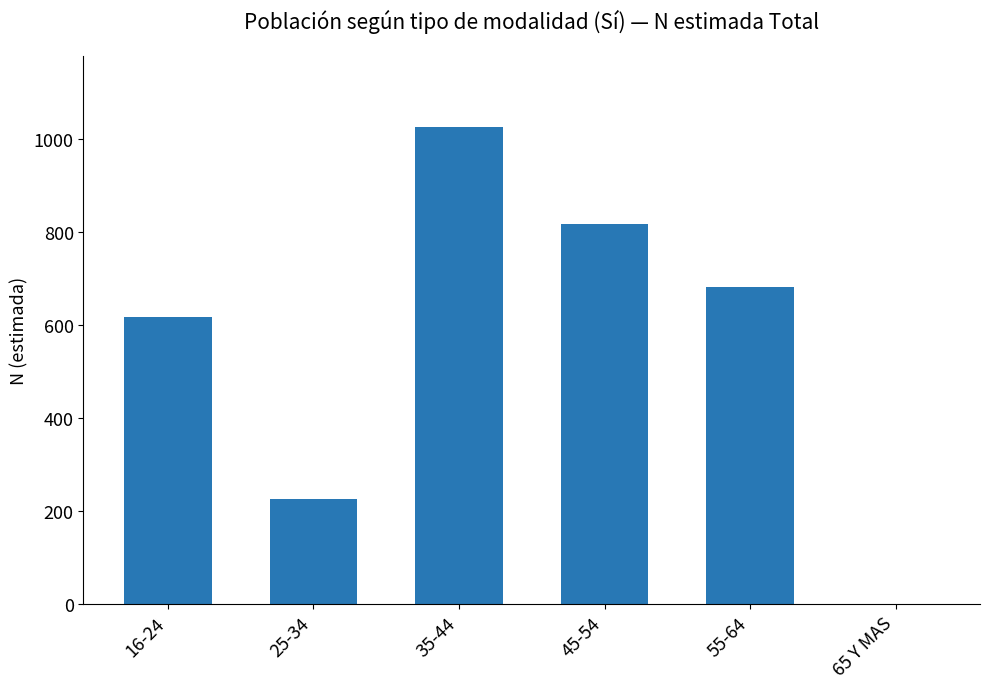

What is the change in value from 35-44 to 45-54?

-207